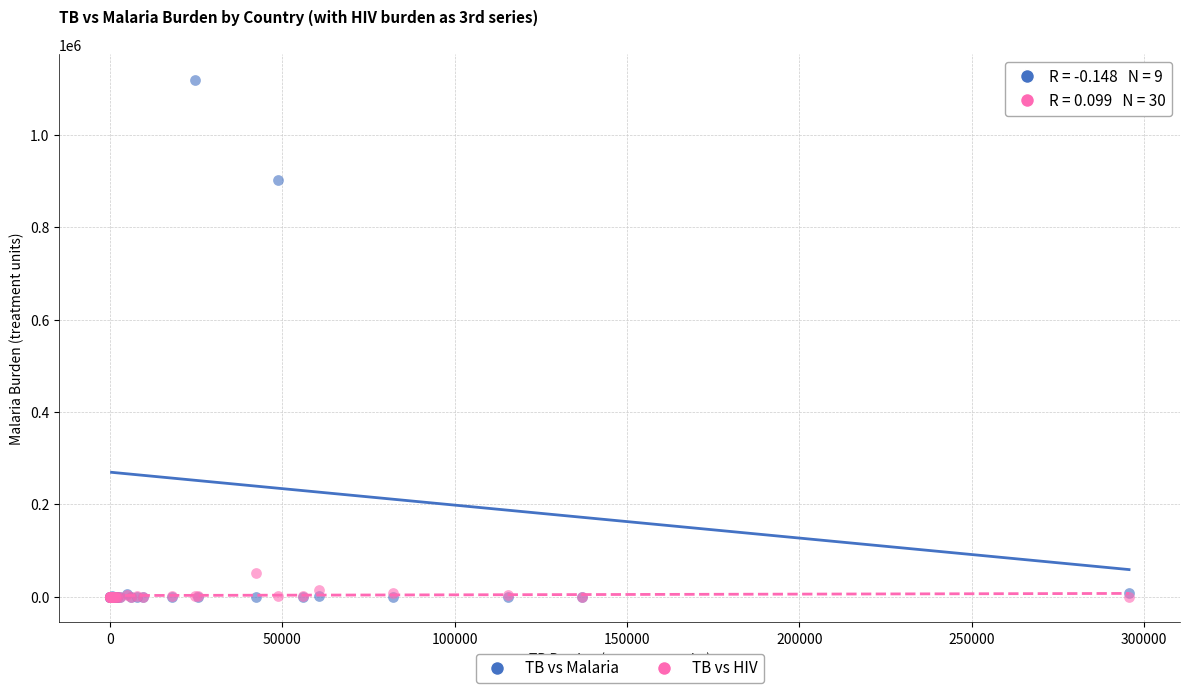

In the TB vs Malaria series, what Y value is closest to 559250?

903061.1